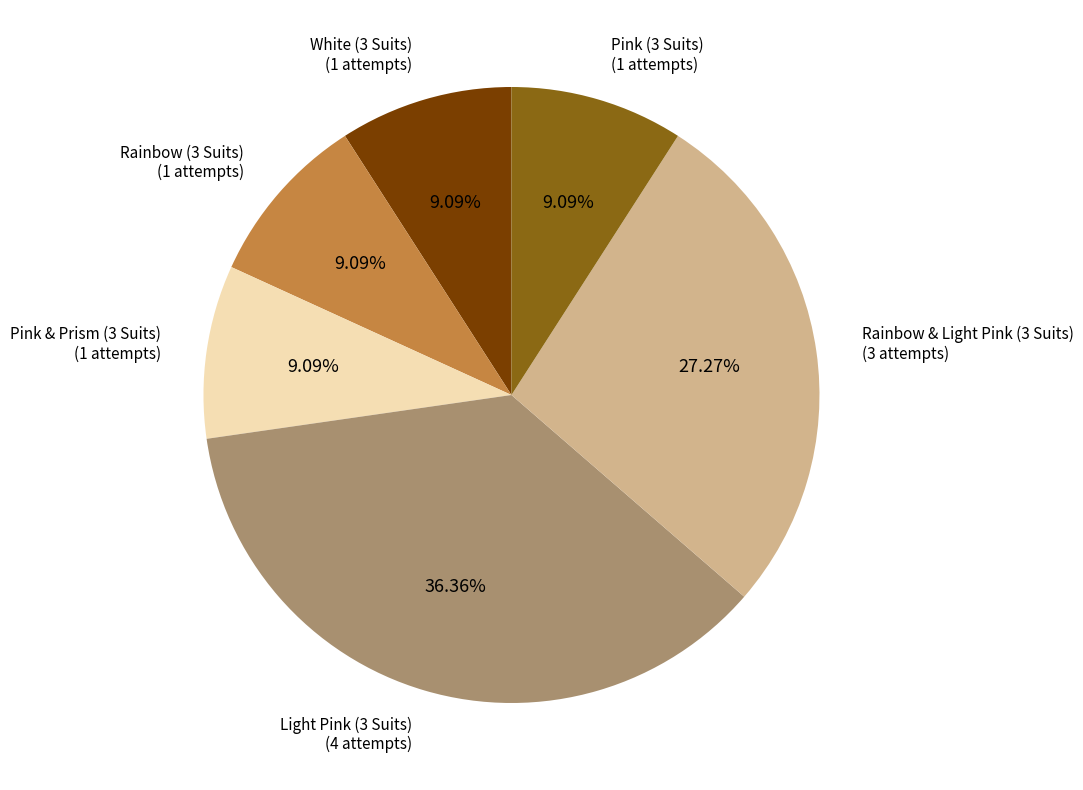

How much of the chart is everything except Pink (3 Suits)?

90.9%